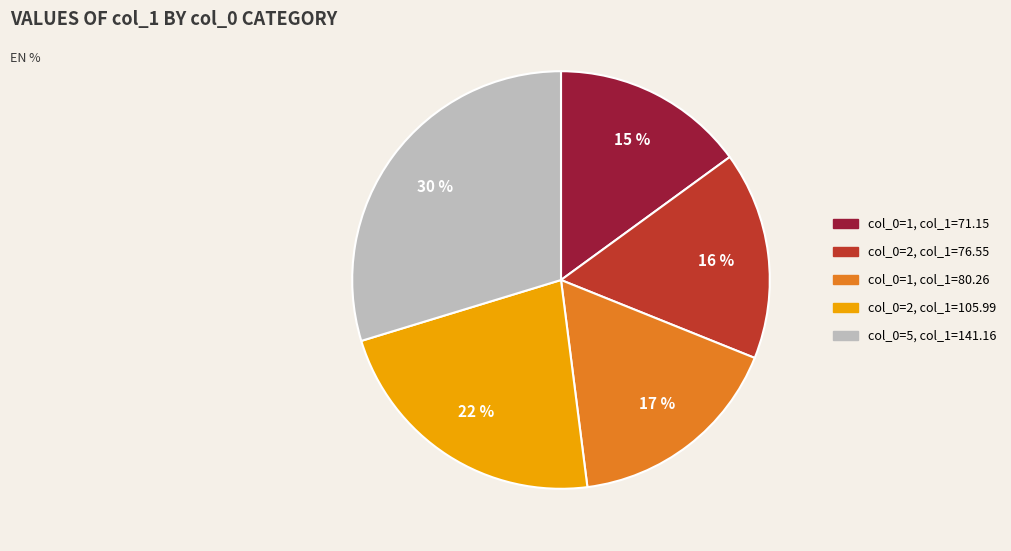

Is there any slice that represents more than half of the pie?

No